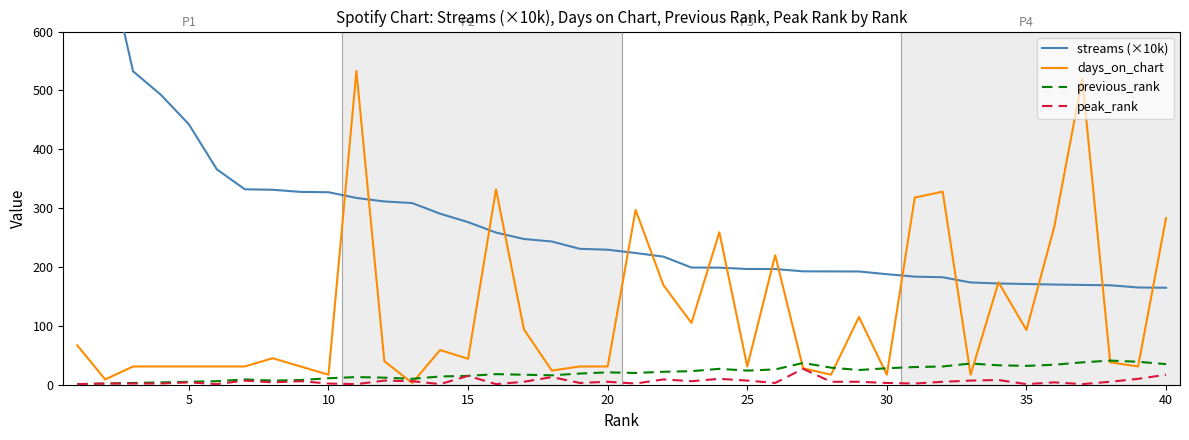

How many lines are shown in the chart?

4